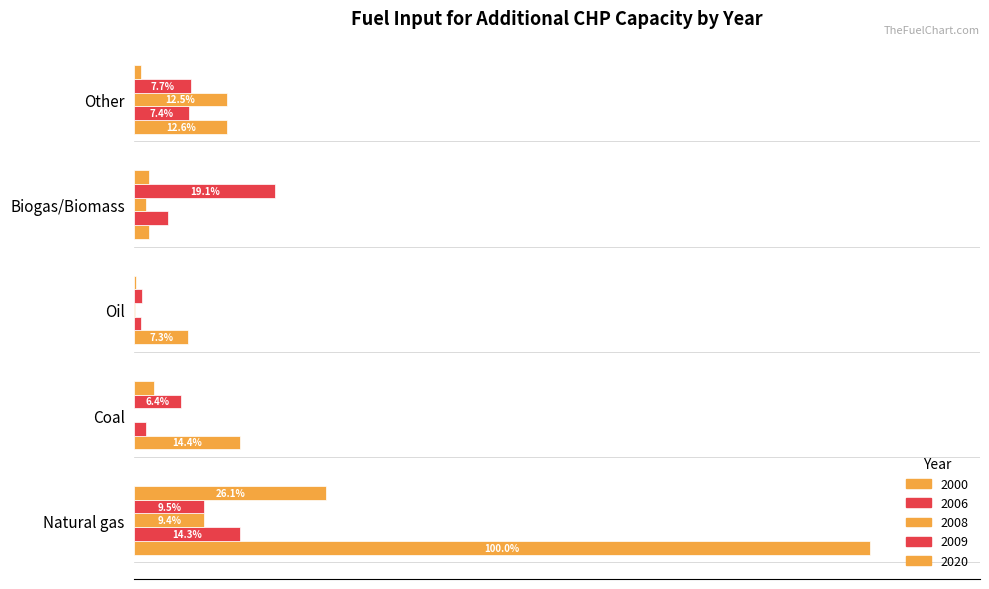

What position from the left is Other?

5